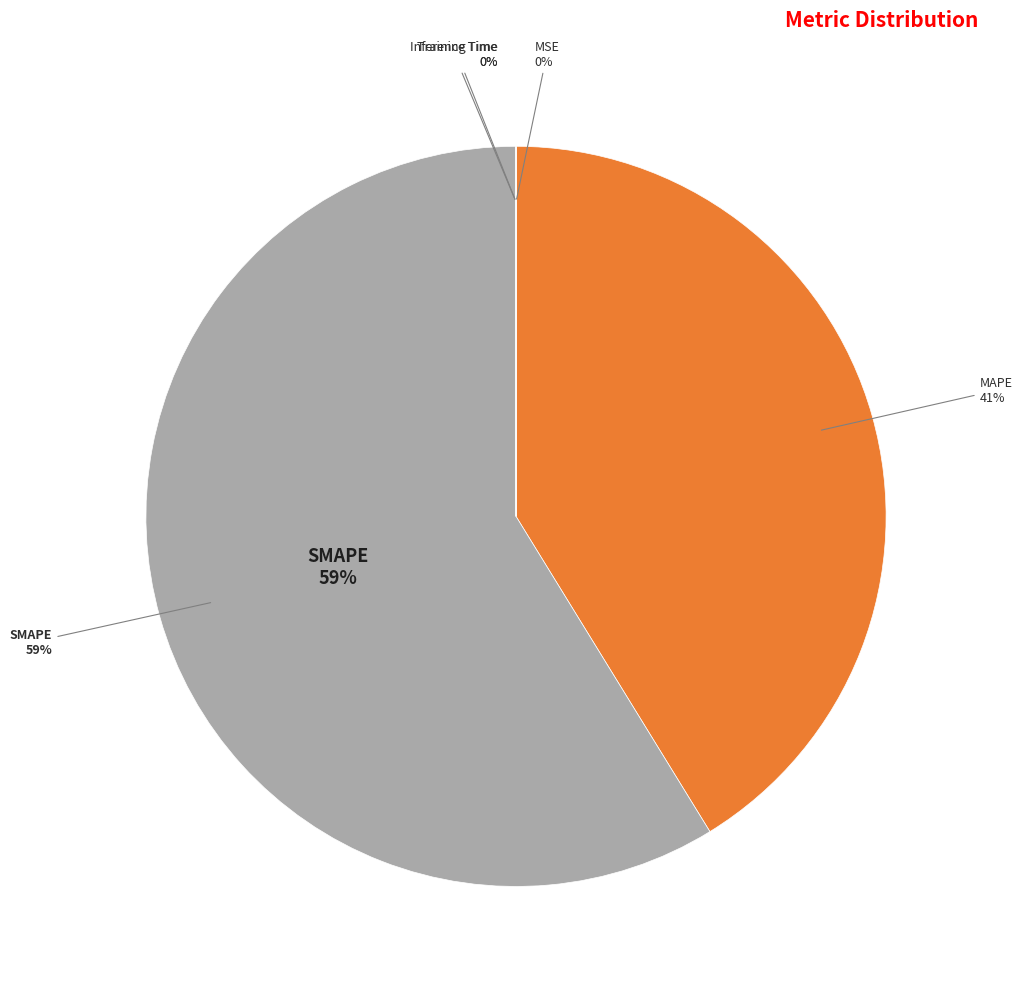

Does SMAPE represent more than half of the total?

Yes